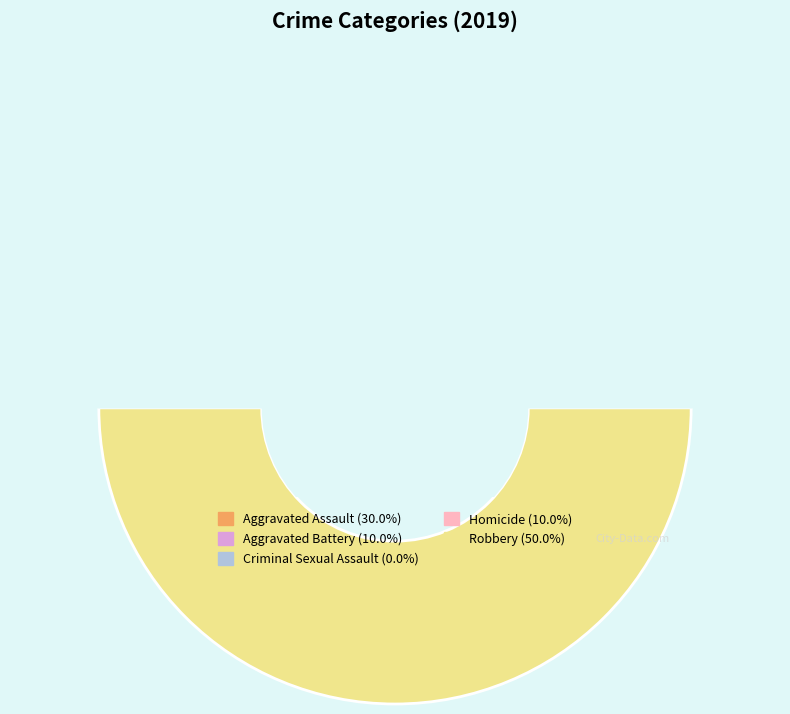

Is Aggravated Battery the majority of the pie?

No